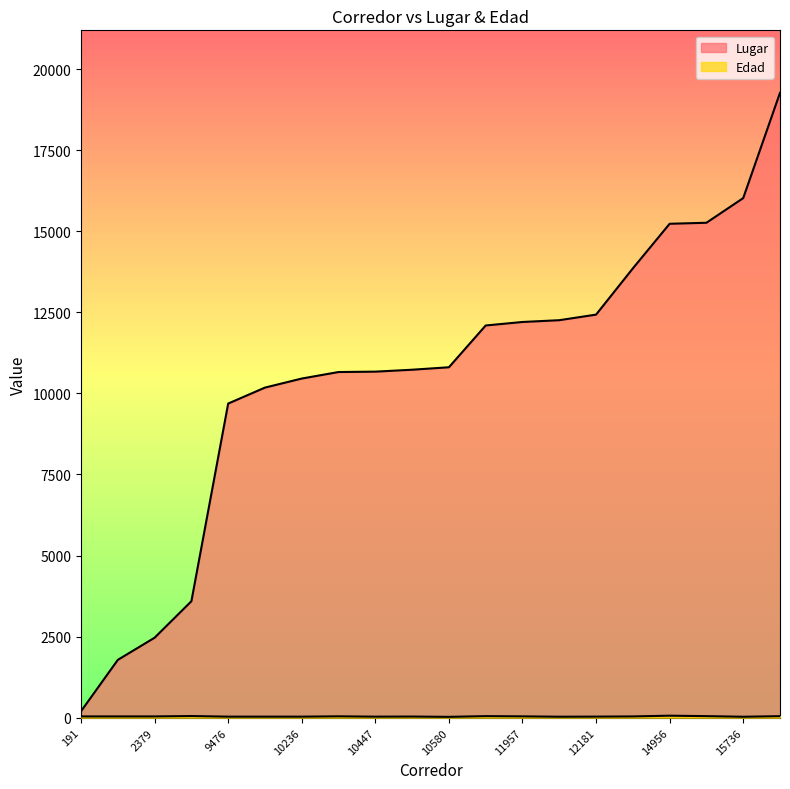

How many lines are shown in the chart?

2